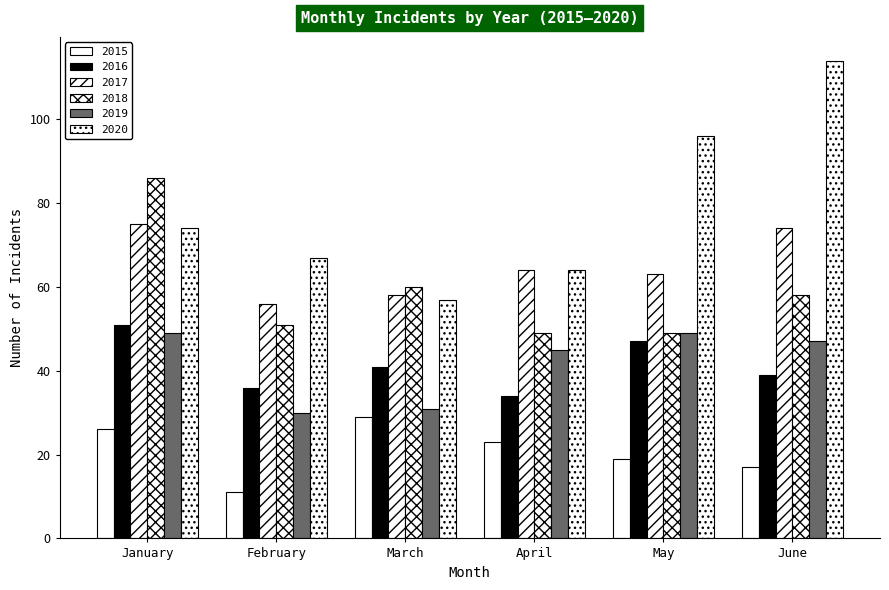

What is the maximum value for 2017?

75